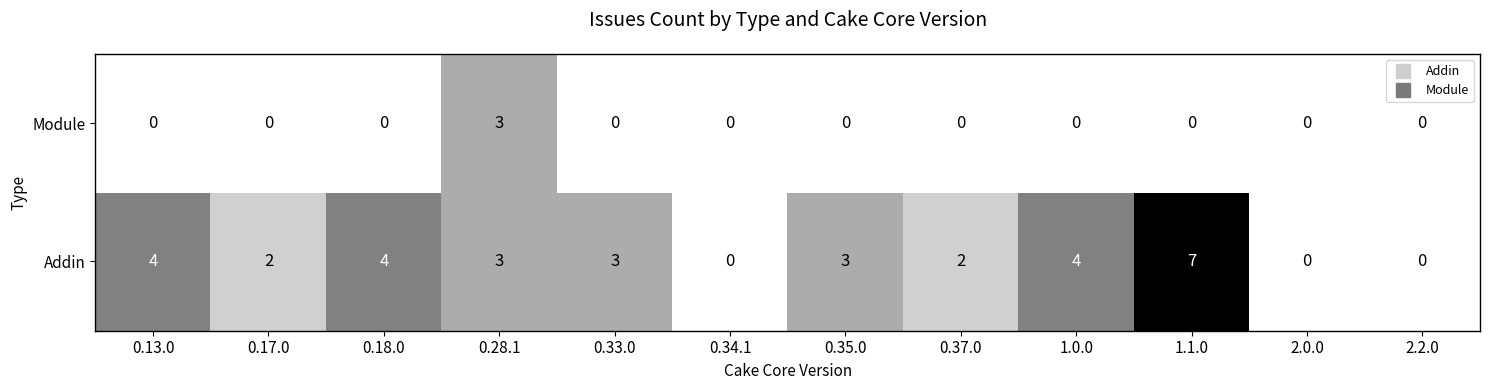

What is the difference between the maximum and second lowest values in the Module series?

3